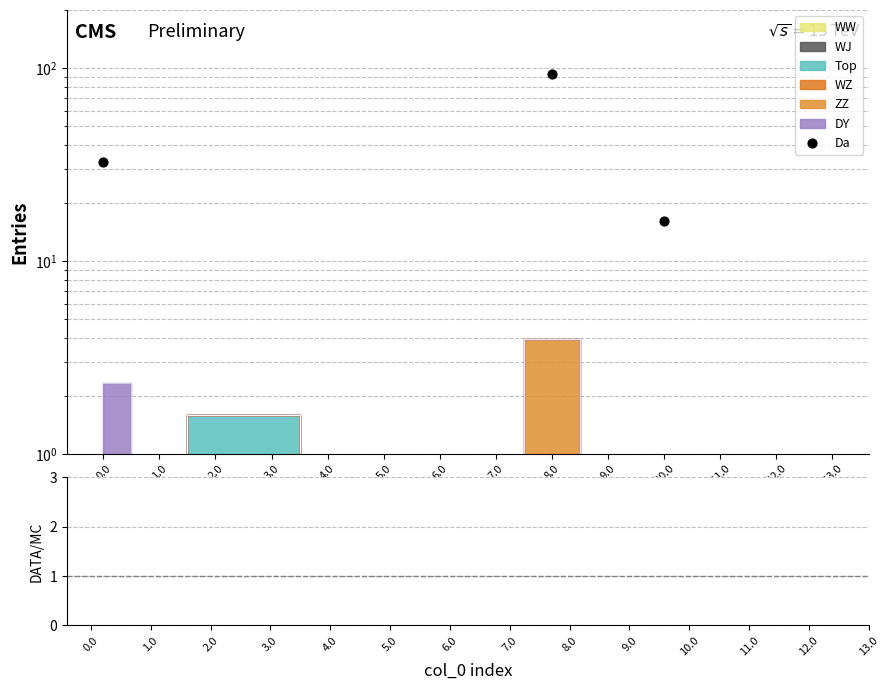

Which series has the largest total across all categories?

Da